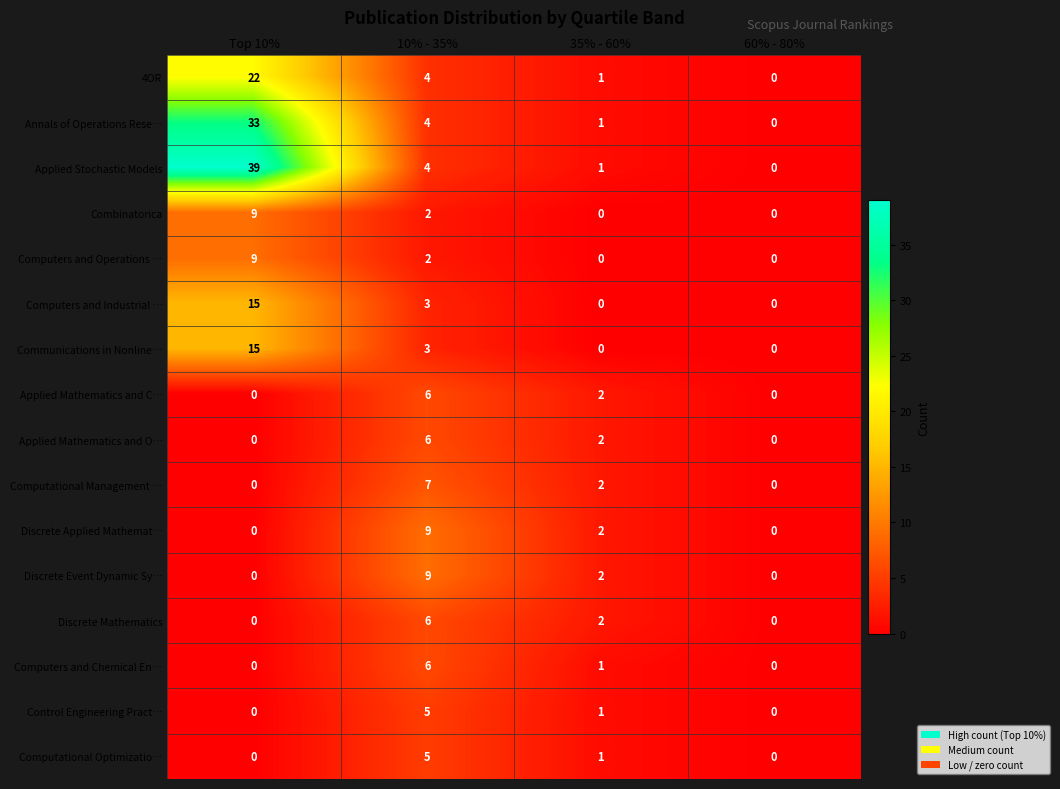

The Computational Management … series shows 7 at 10% - 35%. True or false?

True